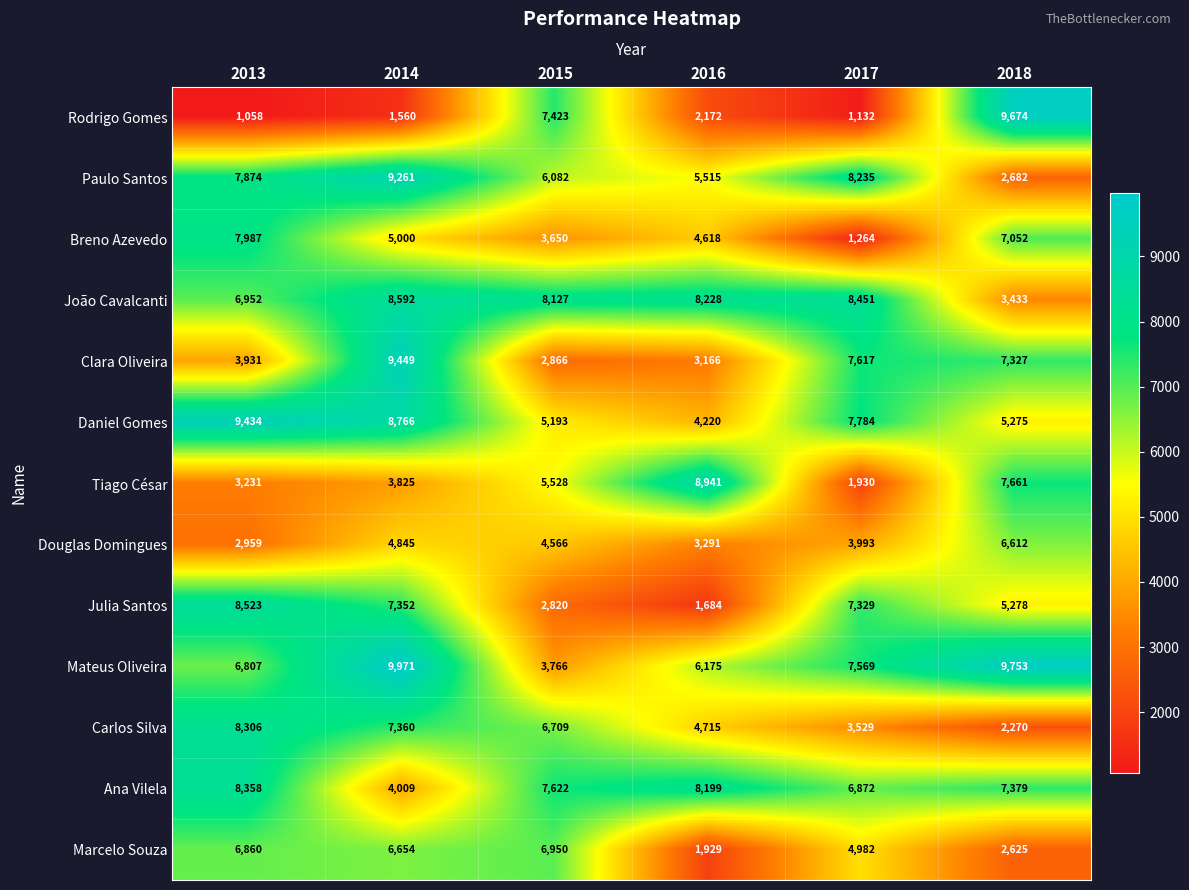

What is the total value across all series at 2015?

71302